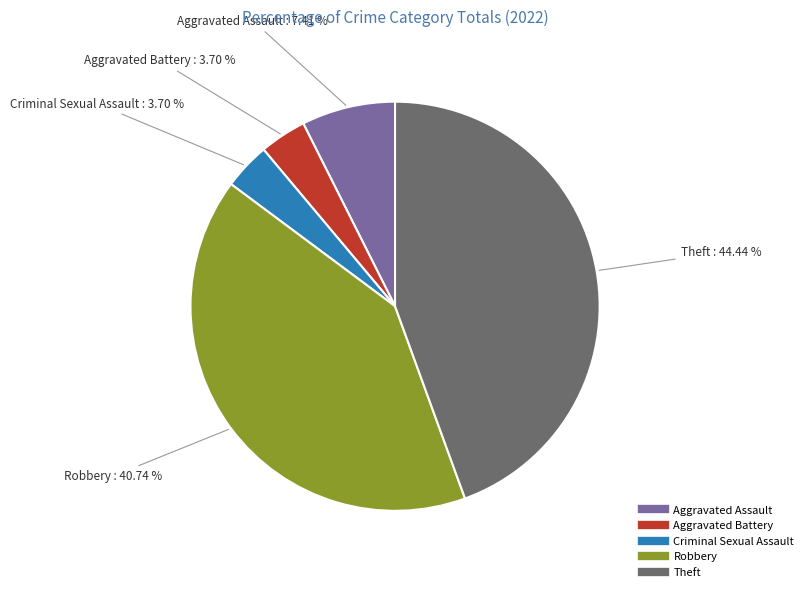

What portion of the pie excludes Robbery?

59.3%